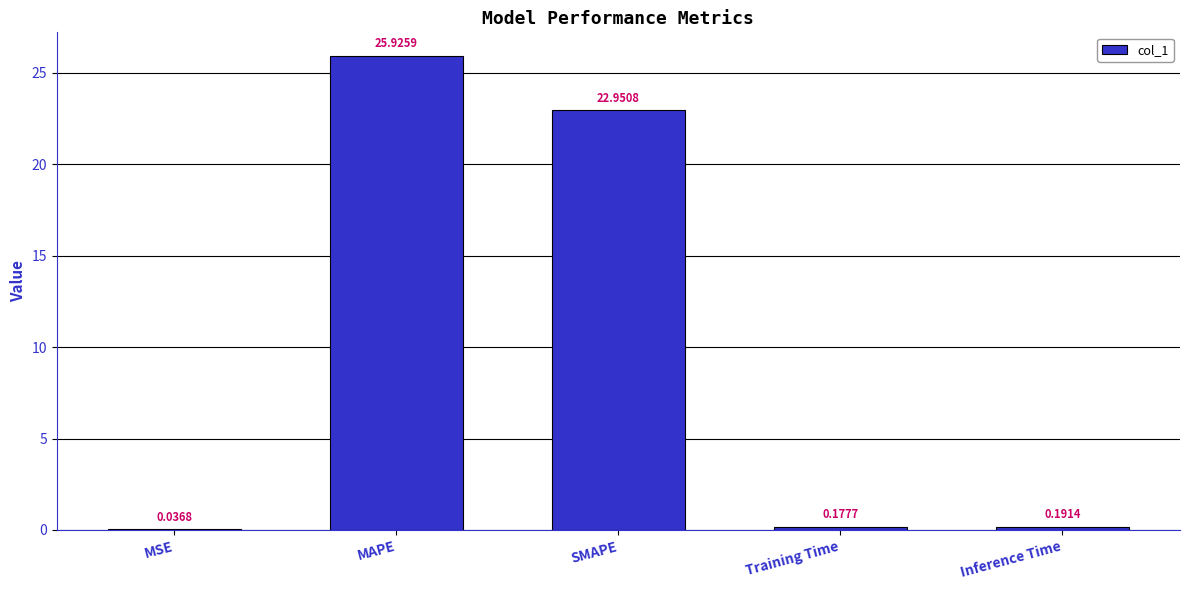

Where is the data nearest to the value 12?

SMAPE